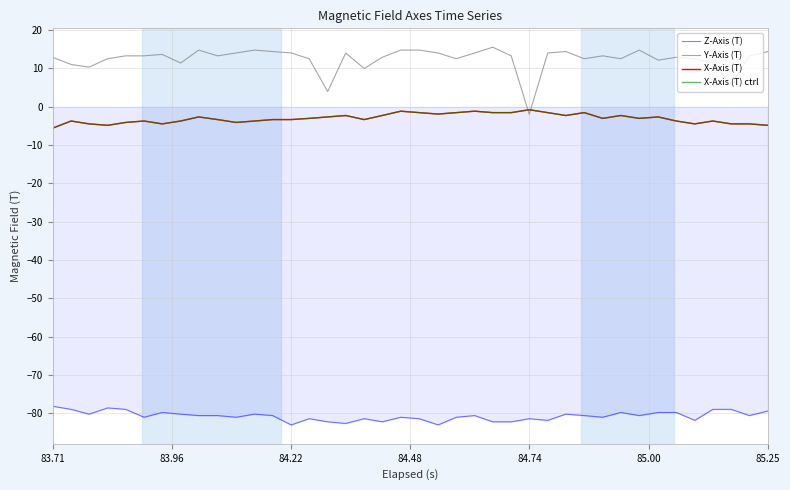

Does the chart display data point markers on the line(s)?

No